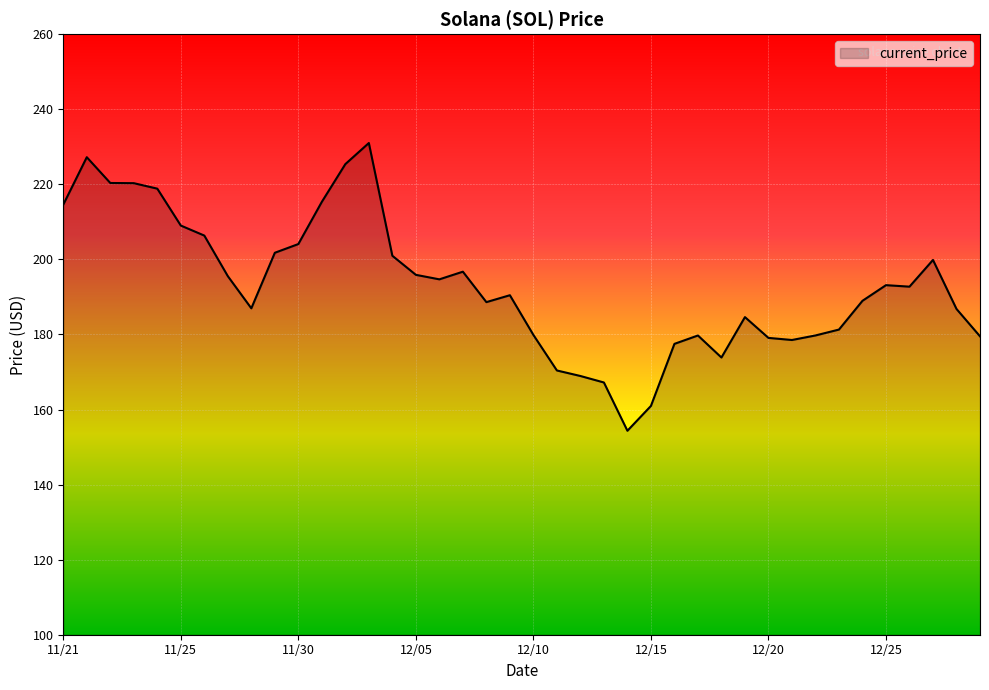

What is the minimum value shown in the chart?

154.3